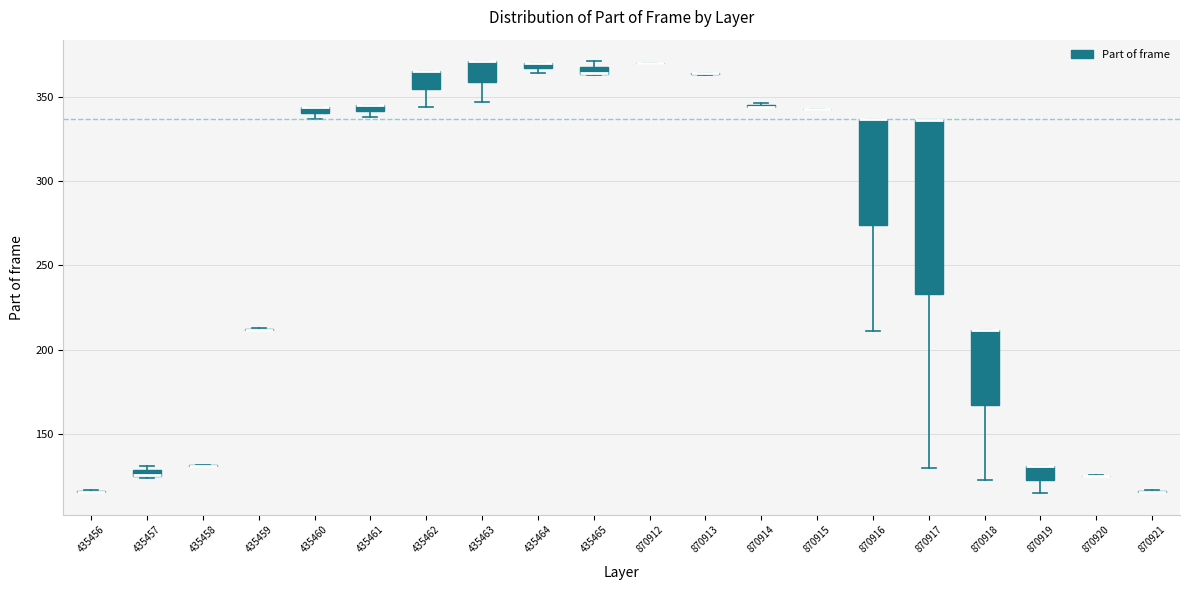

Which box is the tallest, from its lower edge to its upper edge?

870917